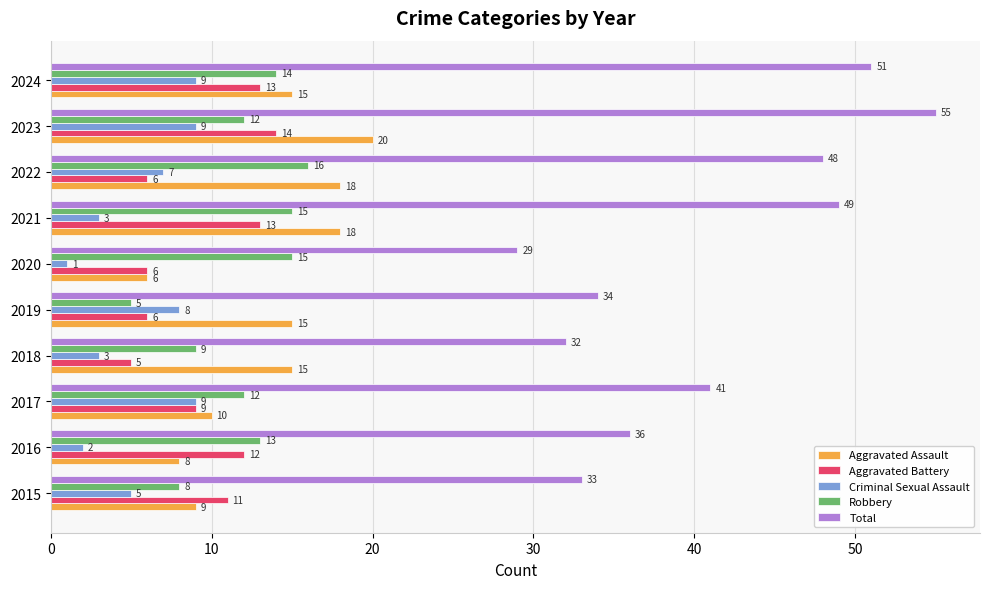

At which label does Aggravated Battery reach its minimum?

2018